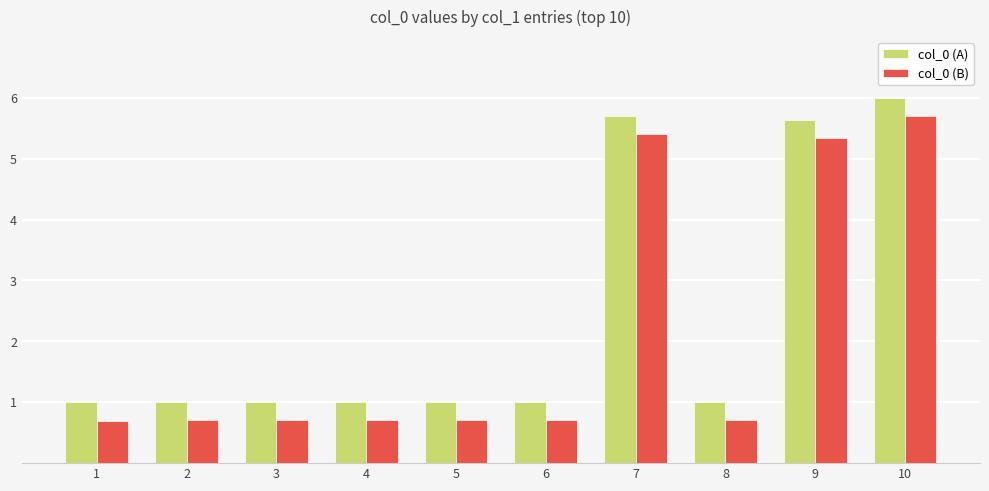

How many groups of bars are there?

10